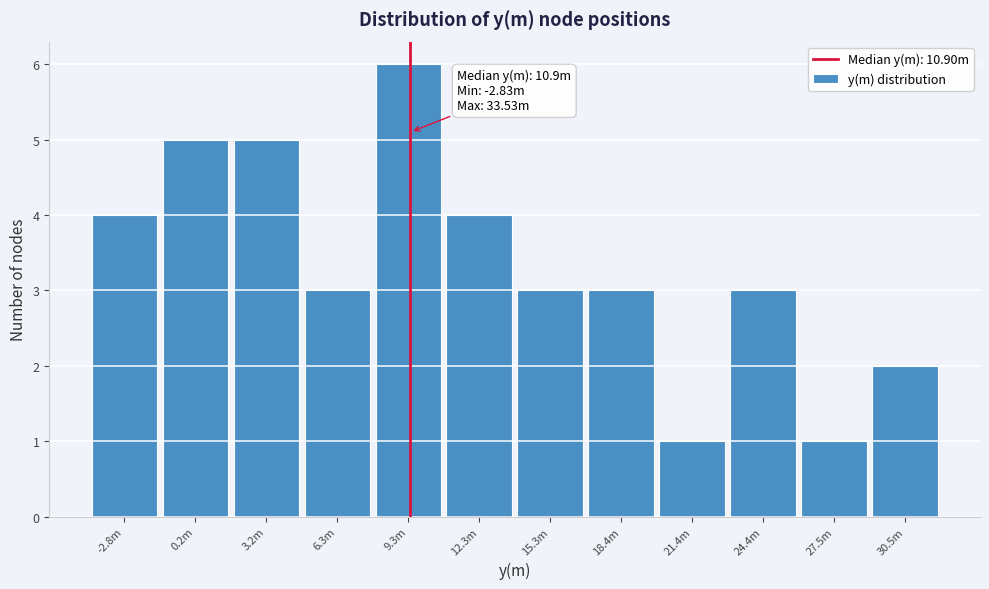

Reading right to left, transcribe all the data shown in this chart.

2	1	3	1	3	3	4	6	3	5	5	4